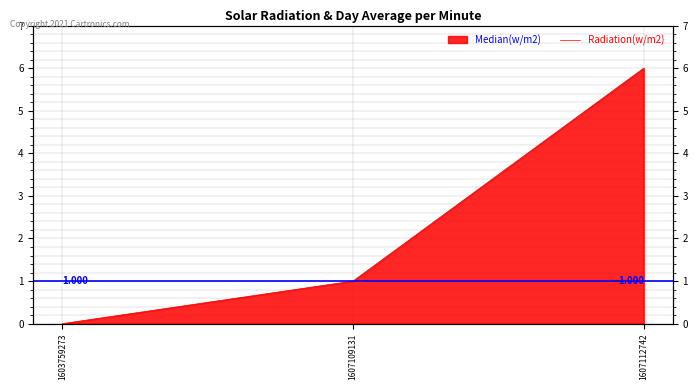

The value at 1607109131 is 0. True or false?

False